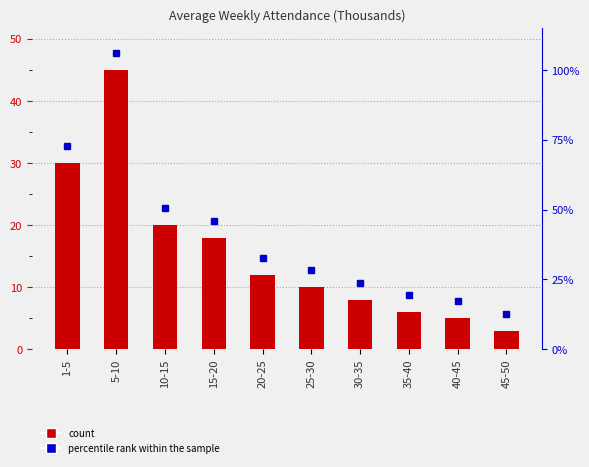

What is the sum of the values at 1-5 and 15-20?

48